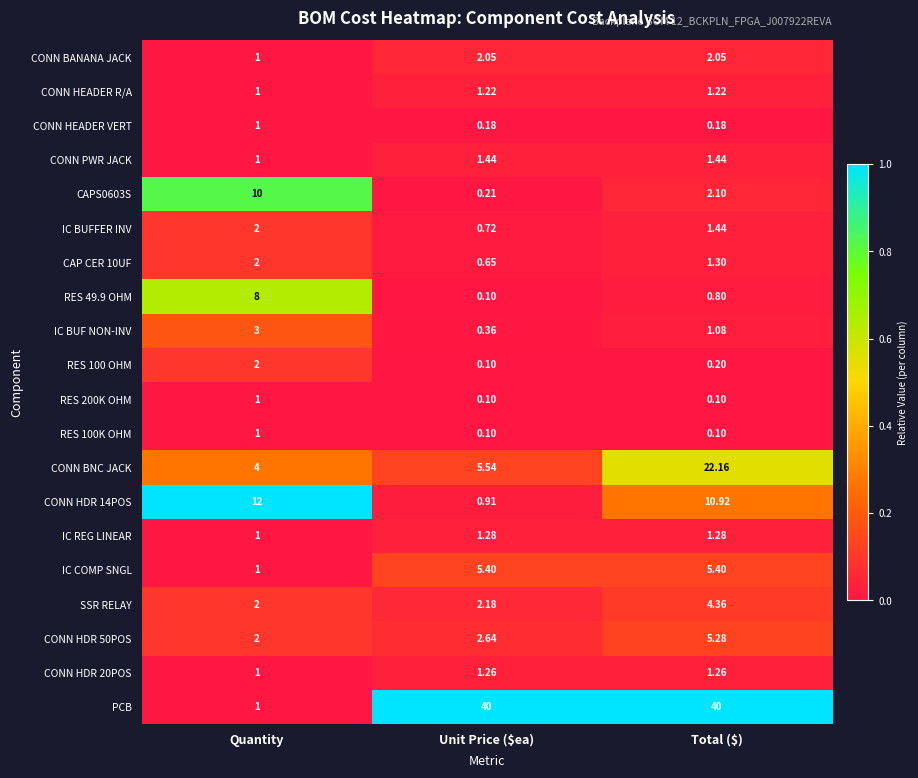

Which series has the largest total across all categories?

PCB